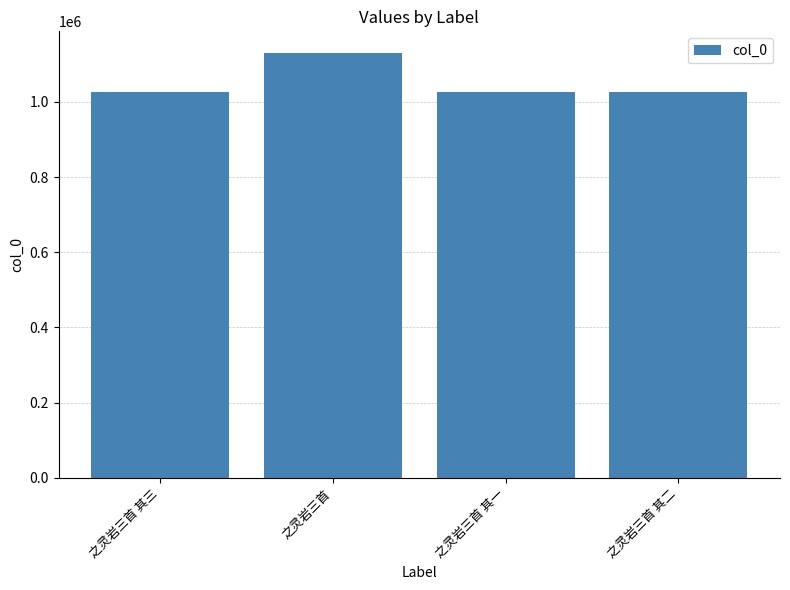

Are the bars horizontal?

No